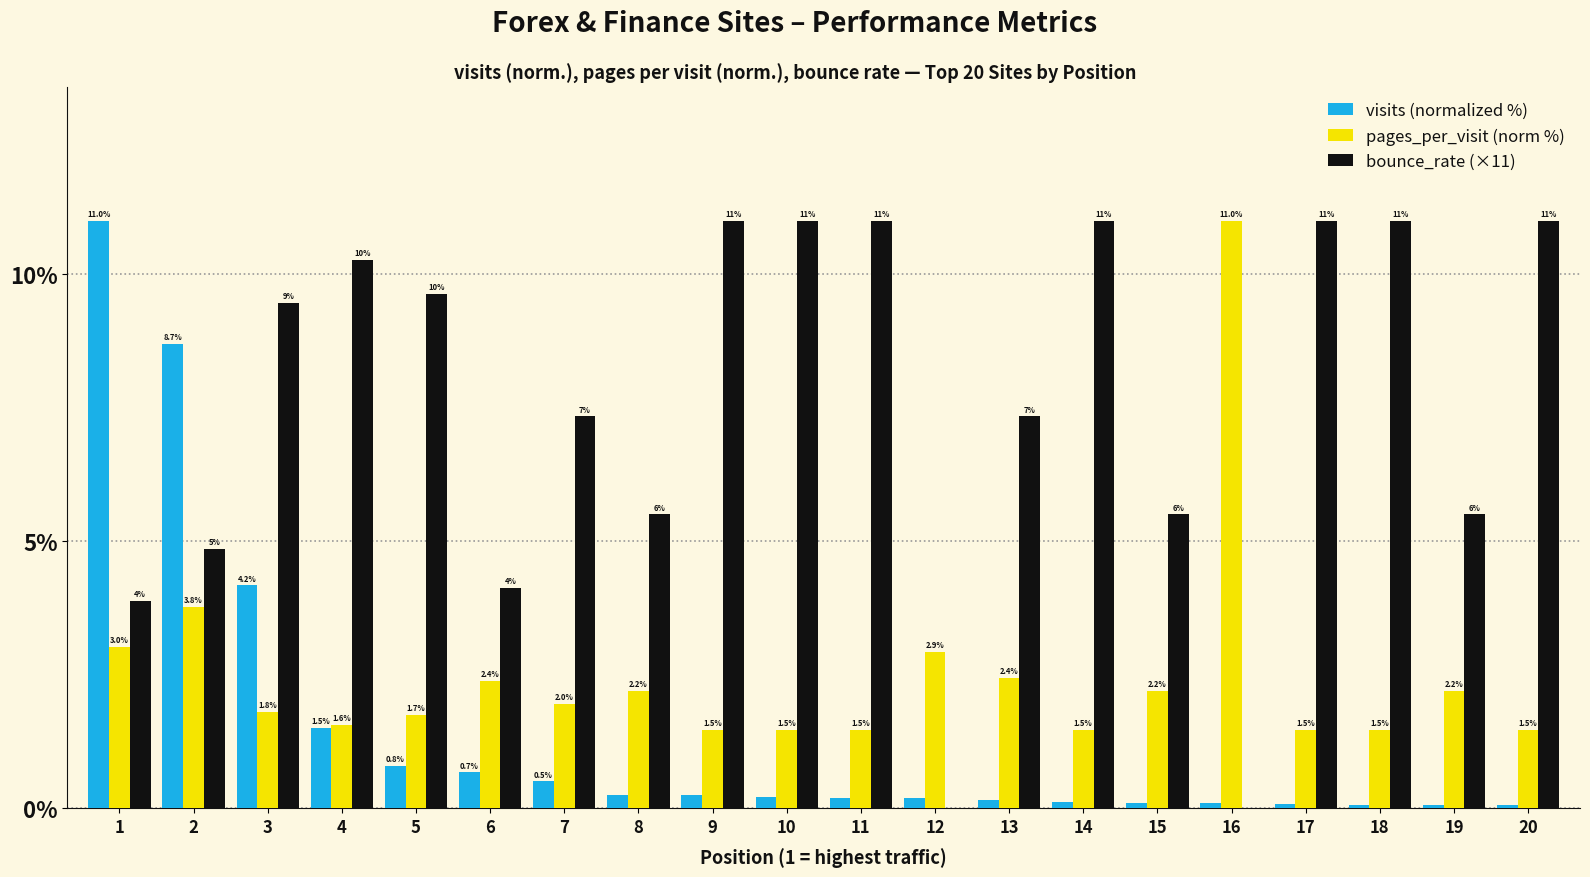

What is the spread (max minus min) of values at 6?

3.5